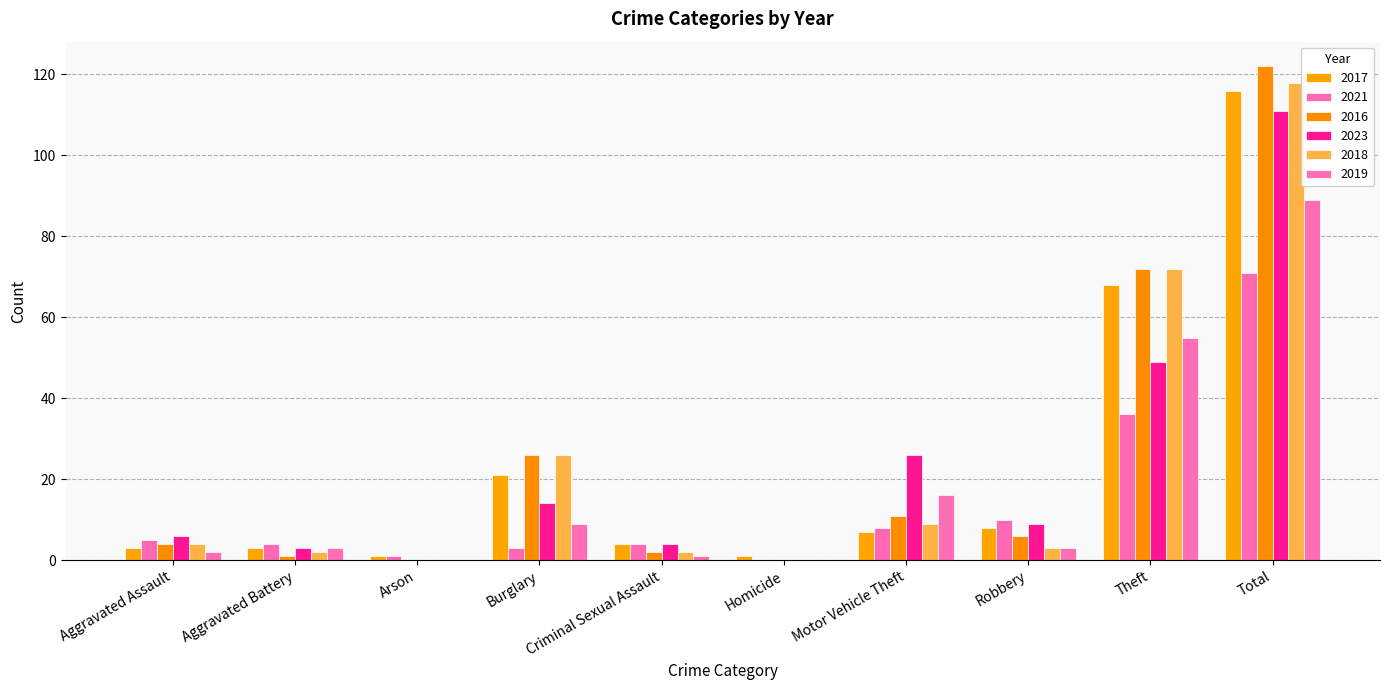

At which category is the sum across all series the highest?

Total